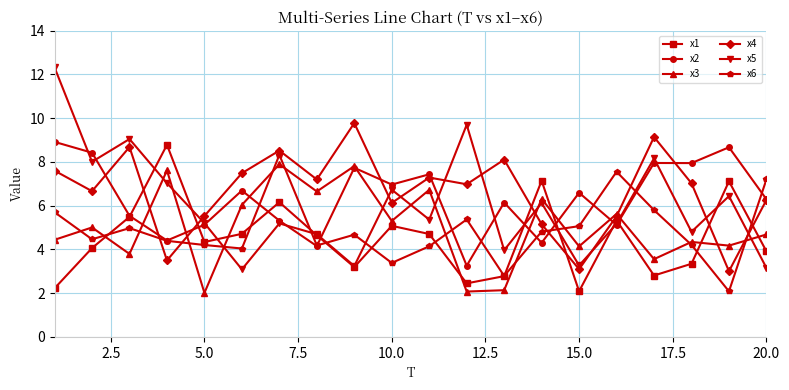

What is the value of the x2 point at the 6th from the left?

6.7